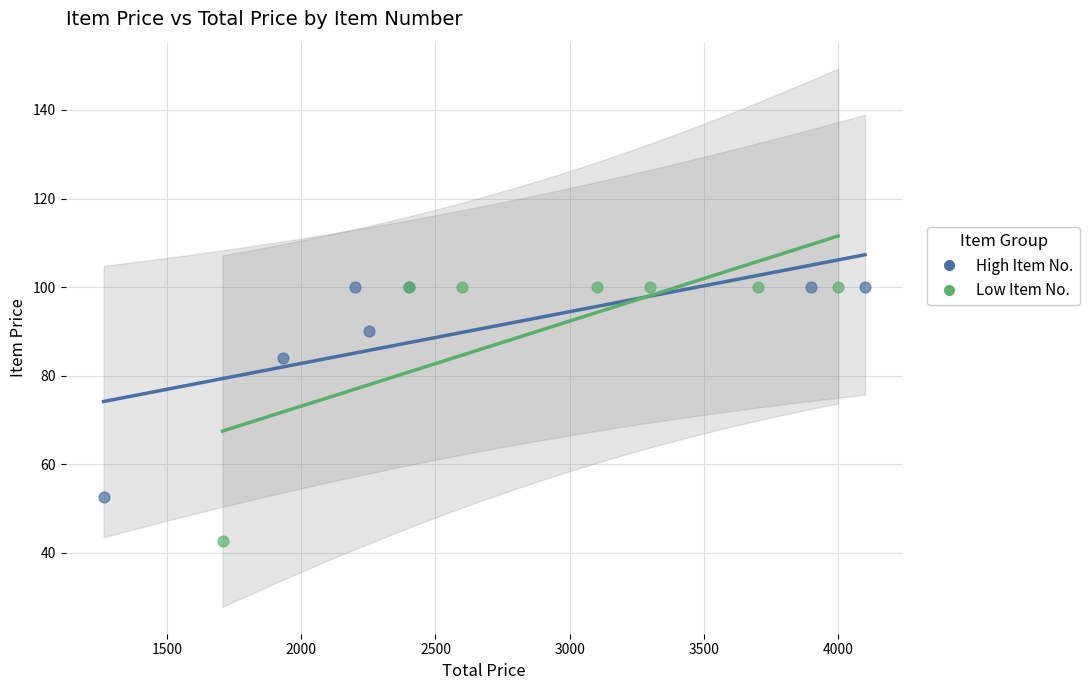

Which series reaches the minimum Y coordinate?

Low Item No.